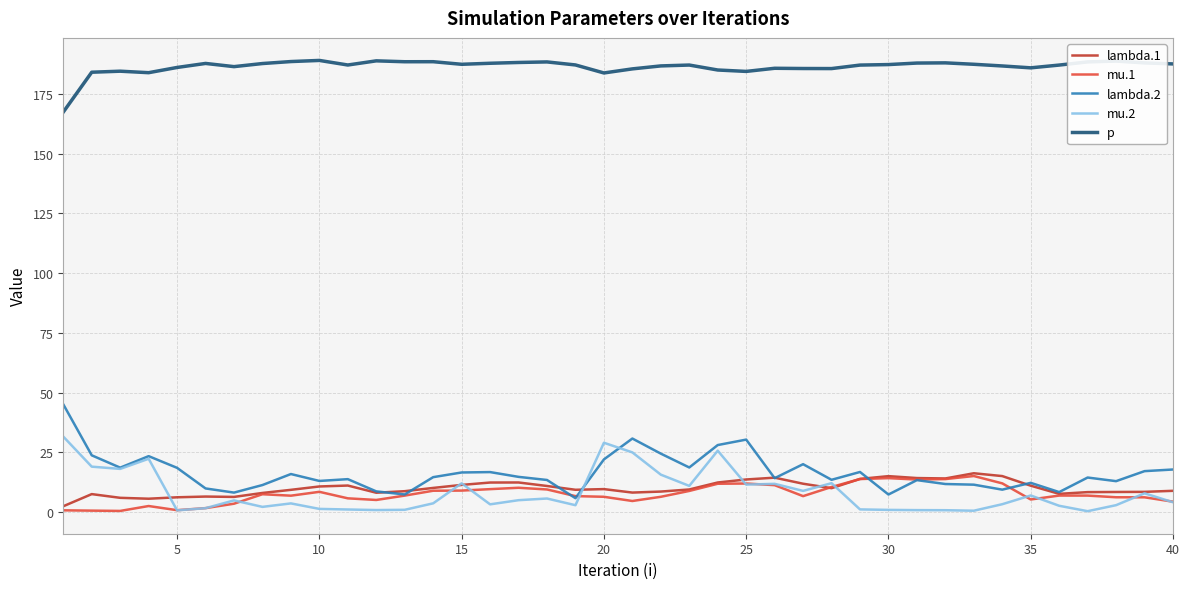

Which series has the largest range (max minus min)?

lambda.2